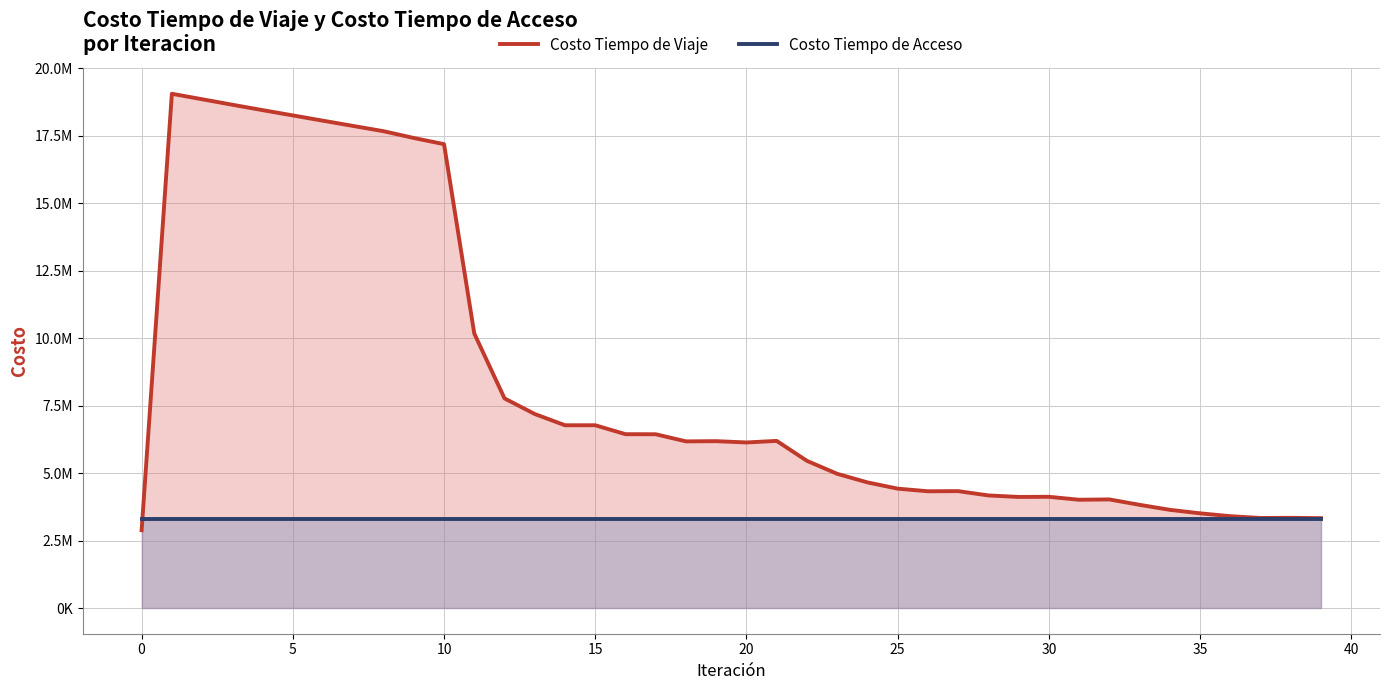

True or false: Costo Tiempo de Viaje and Costo Tiempo de Acceso cross at least once.

True